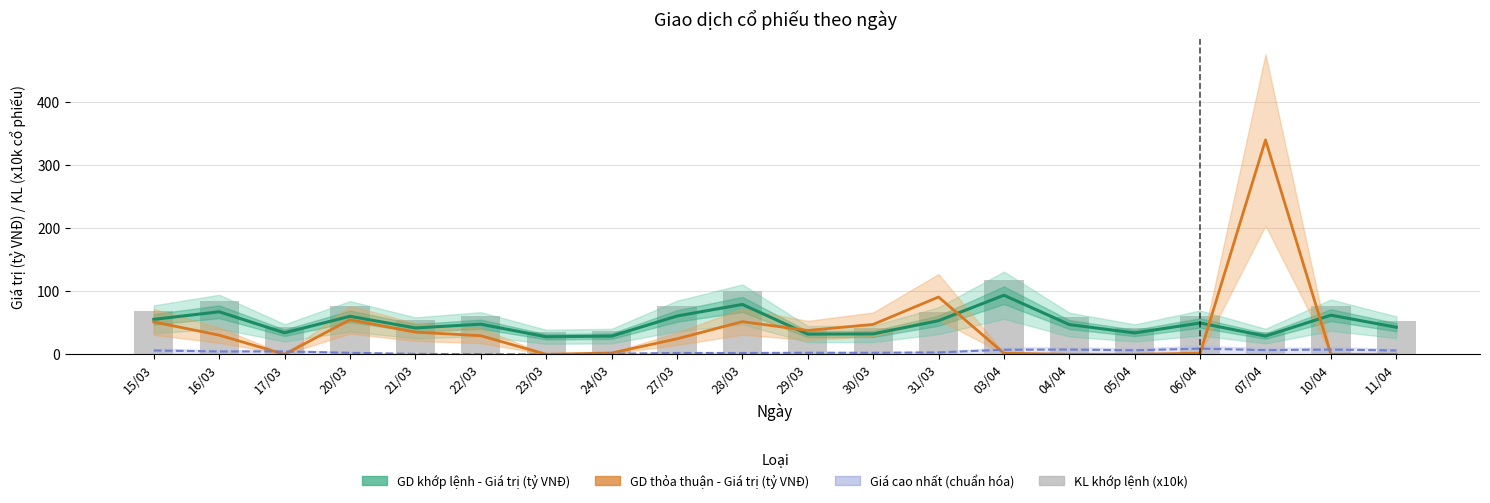

What is the sum of the GD thỏa thuận - Giá trị (tỷ VNĐ) values at 27/03 and 04/04?

24.5